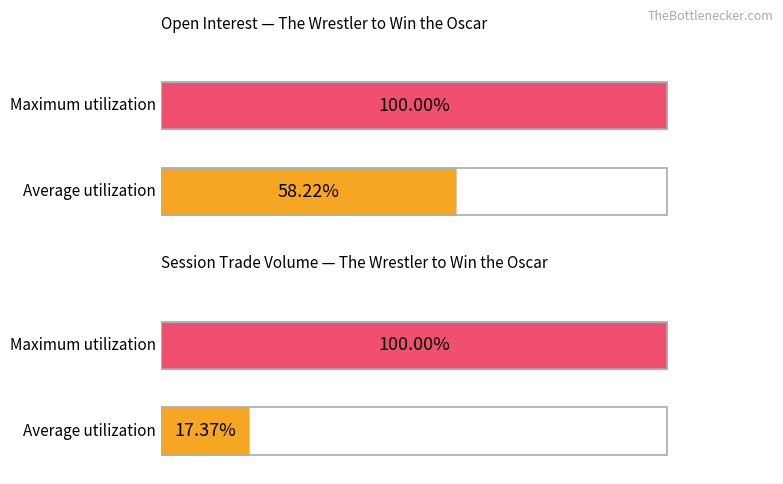

List the series in order of their peak value, highest first.

open interest, session trade volume